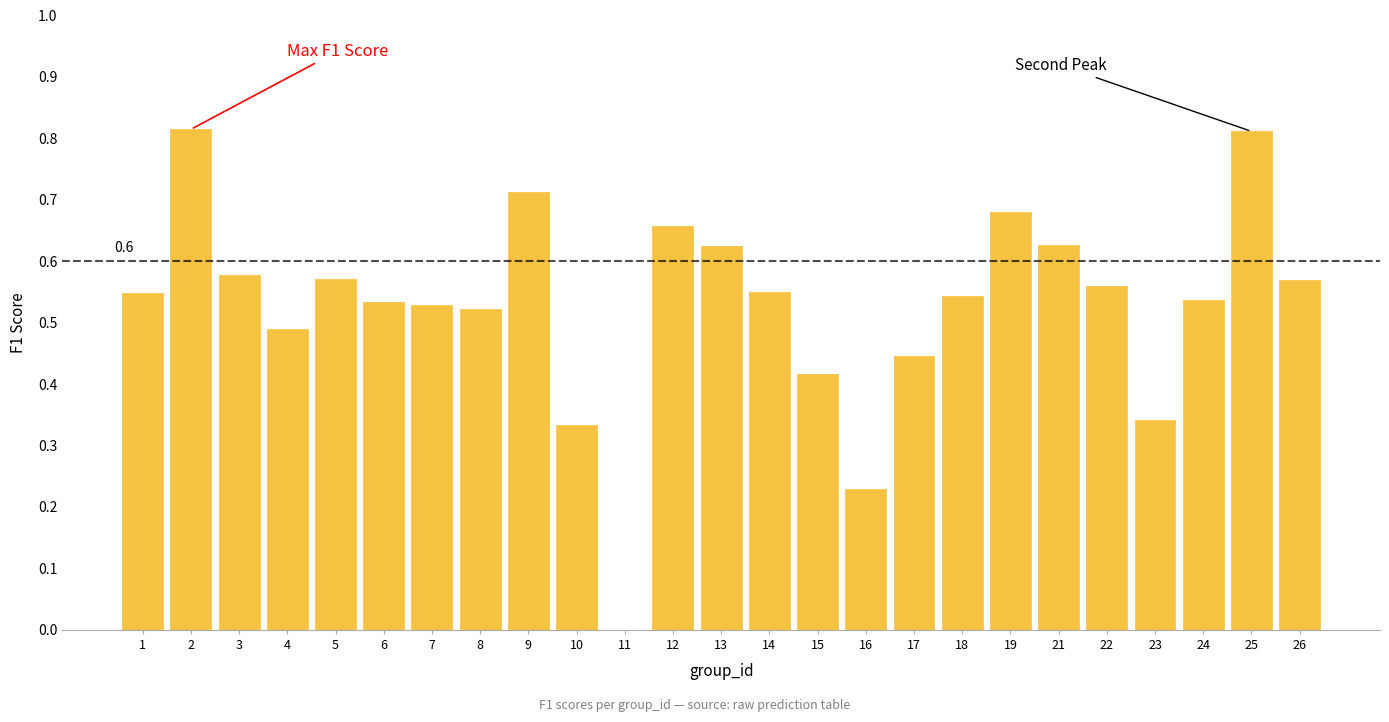

The chart shows a value of 0.5 at 10. True or false?

False